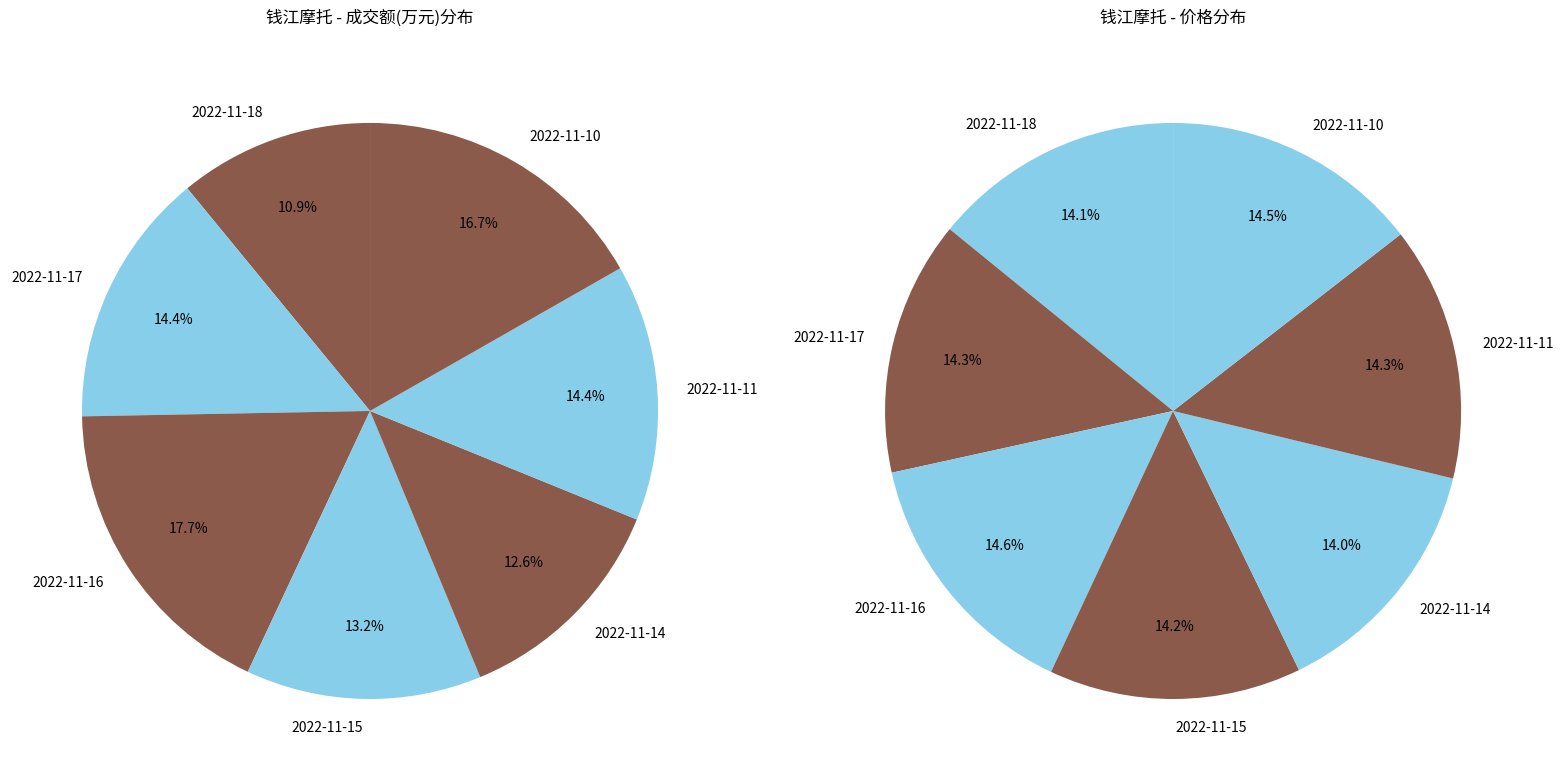

Between 2022-11-10 and 2022-11-16, which is larger?

2022-11-16